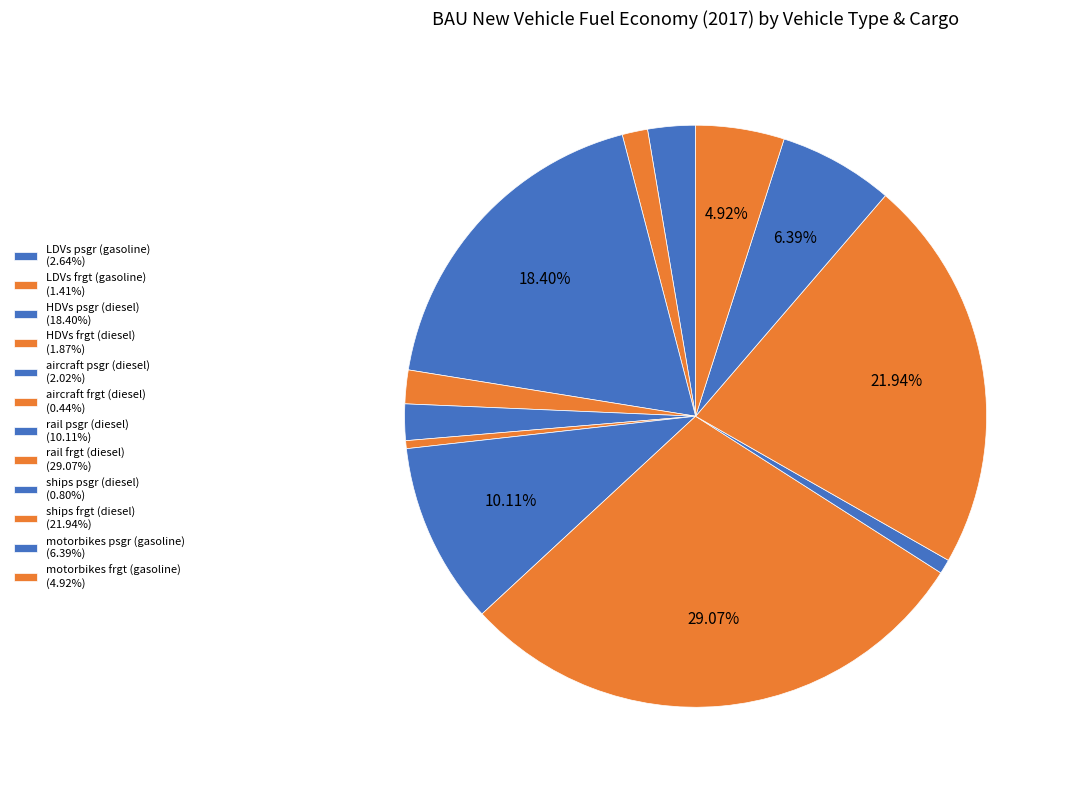

Is ships frgt (diesel) the majority of the pie?

No